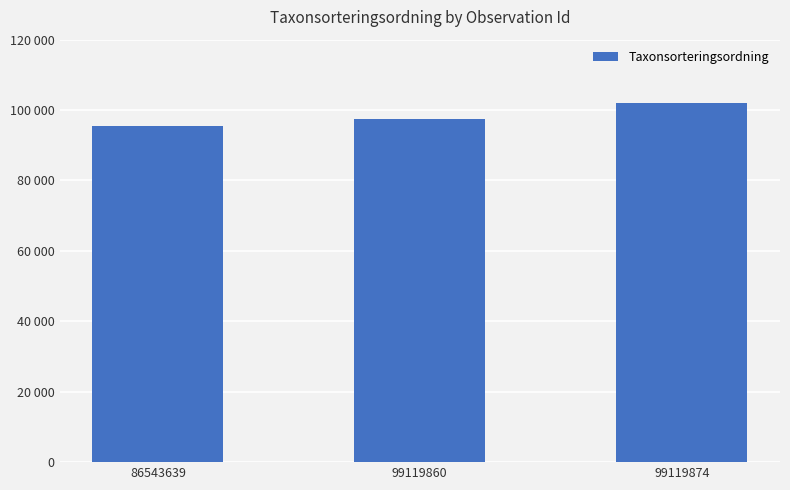

Reading right to left, extract all data points from this chart.

99119874=101972	99119860=97533	86543639=95597